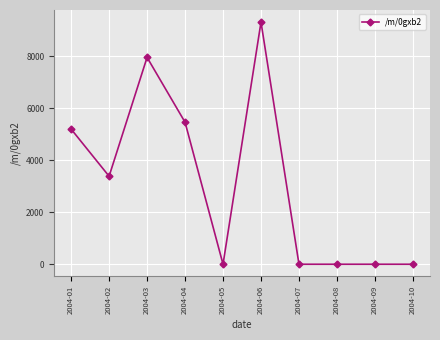

Where does the data first go above 3387?

2004-01